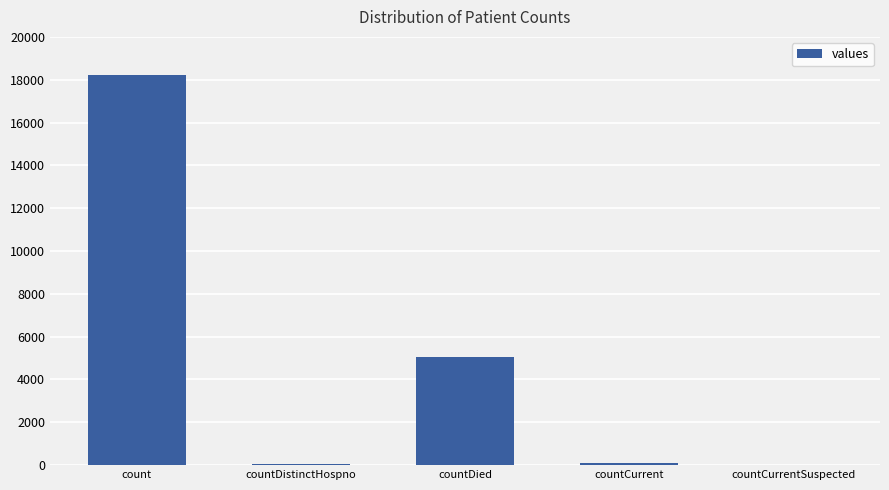

What is the maximum value shown in the chart?

18211